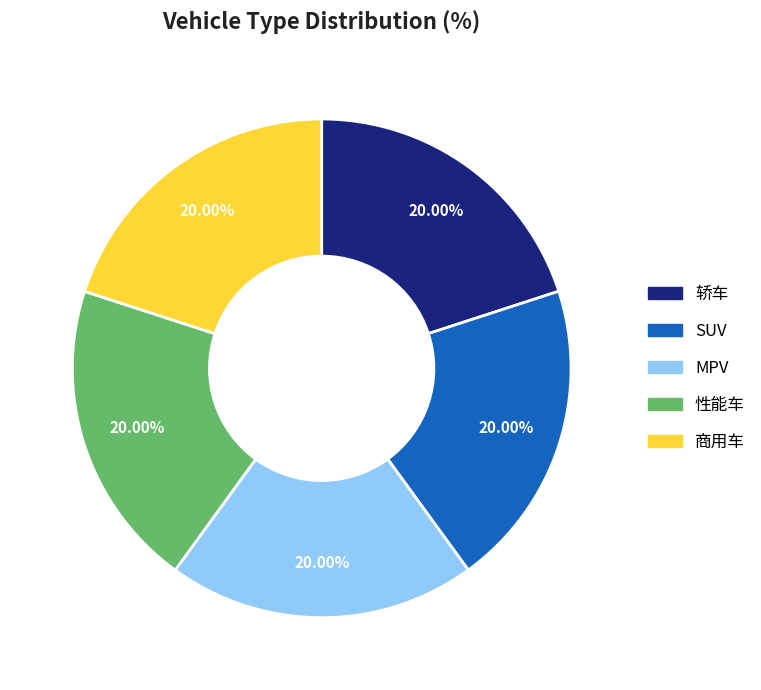

How many slices are in this pie chart?

5